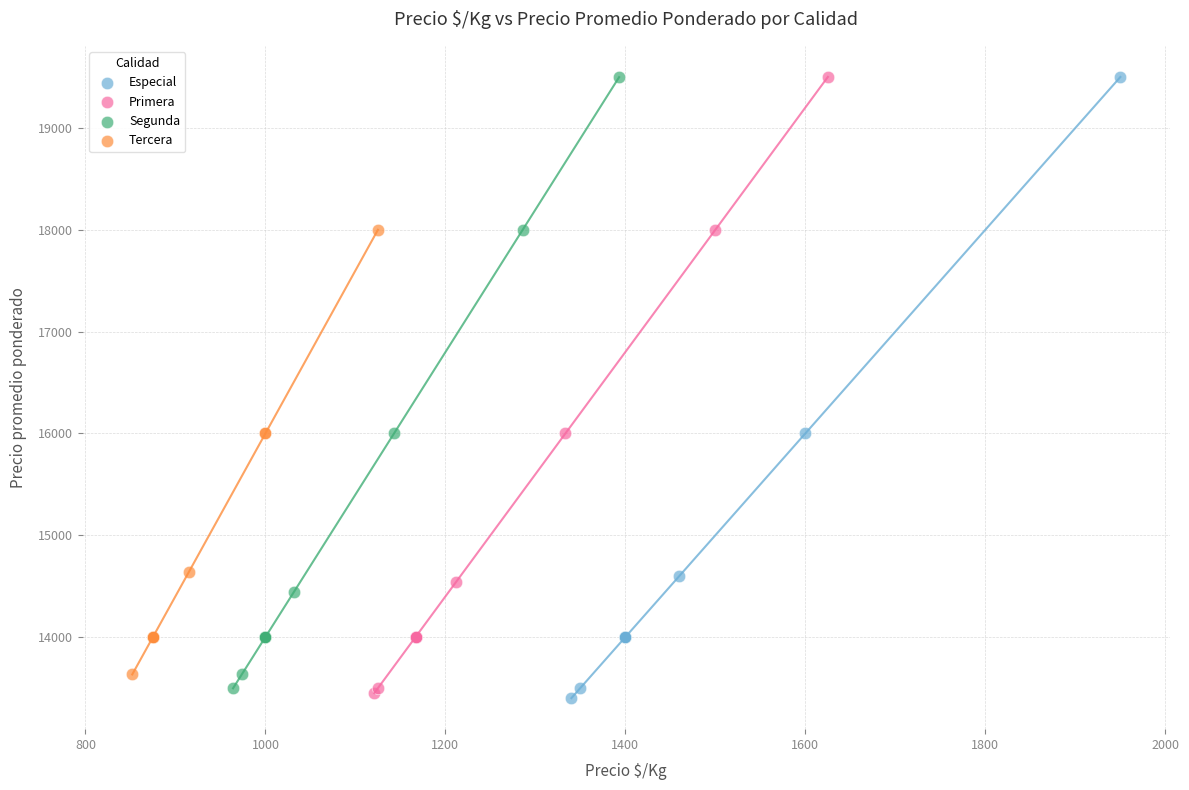

Which series has the widest spread of Y values?

Especial